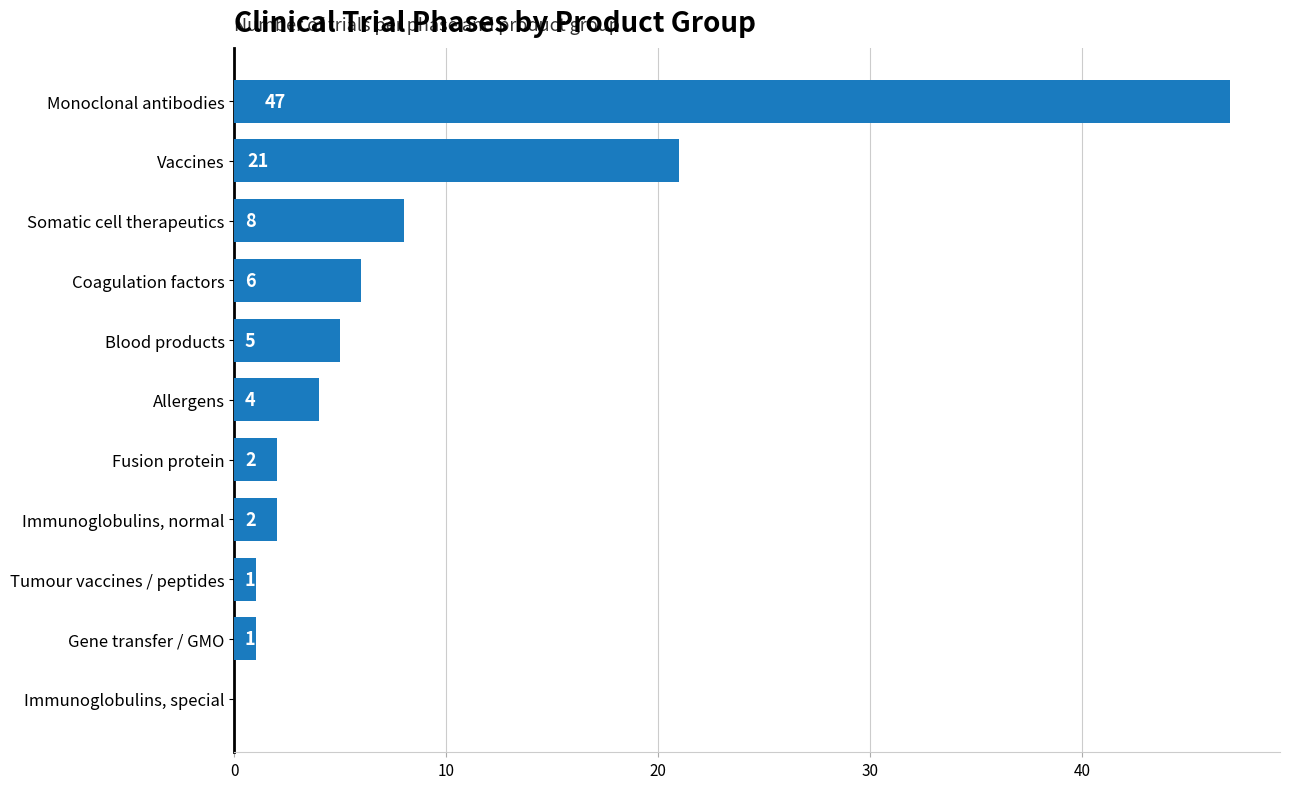

What is the change in value from Immunoglobulins, special to Immunoglobulins, normal?

+2